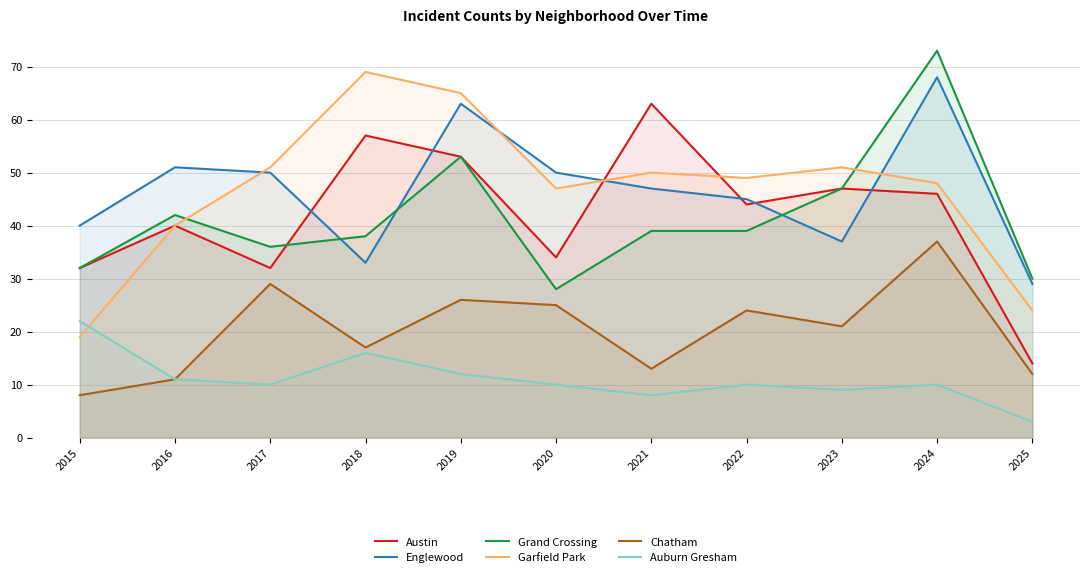

What is the value of the Grand Crossing point at the 5th from the left?

53